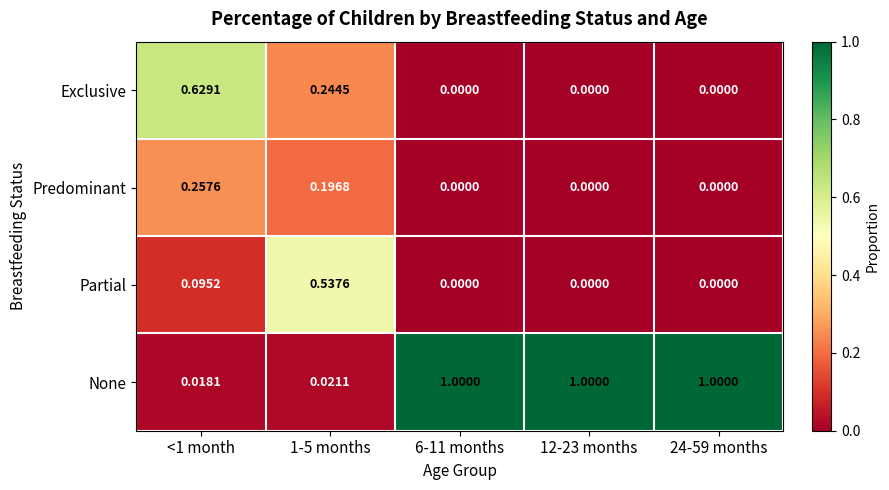

Is the value of Partial at 1-5 months greater than the value of Predominant at 24-59 months?

Yes